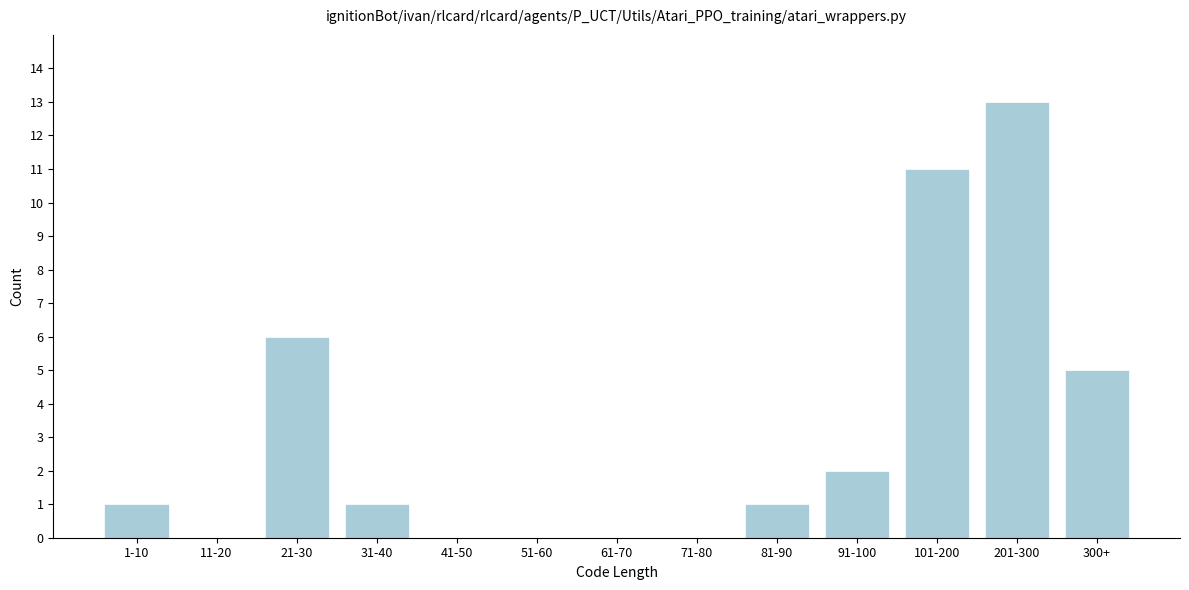

Reading left to right, extract all data points from this chart.

1-10=1	11-20=0	21-30=6	31-40=1	41-50=0	51-60=0	61-70=0	71-80=0	81-90=1	91-100=2	101-200=11	201-300=13	300+=5